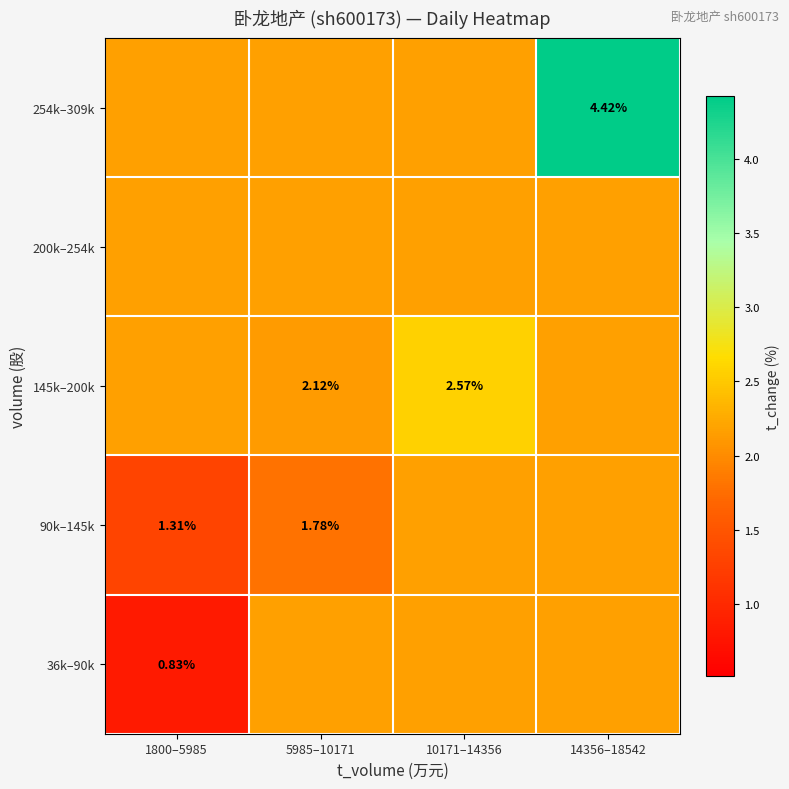

Which label corresponds to the largest value in the chart?

14356–18542